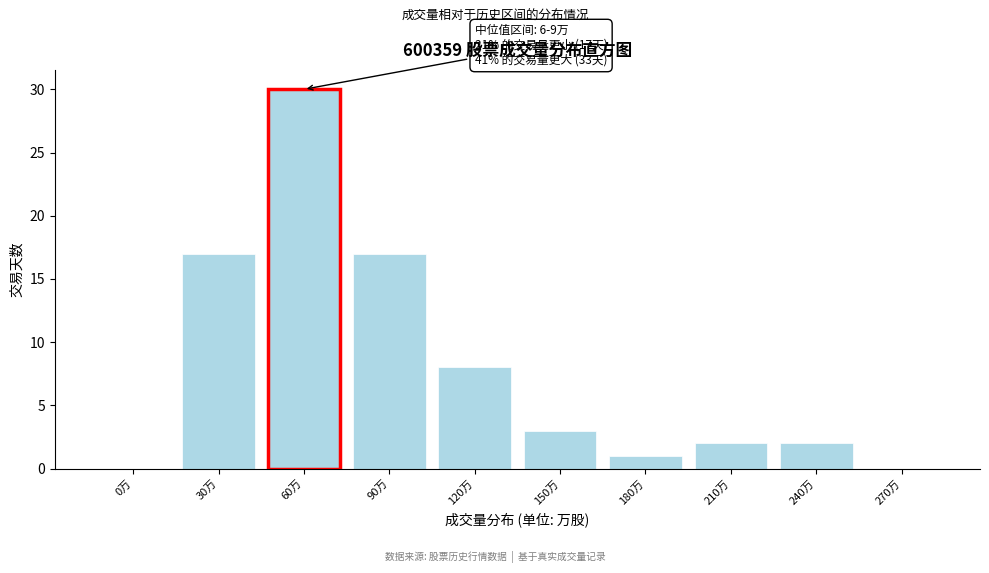

Reading left to right, transcribe all the data shown in this chart.

0万=0	30万=17	60万=30	90万=17	120万=8	150万=3	180万=1	210万=2	240万=2	270万=0